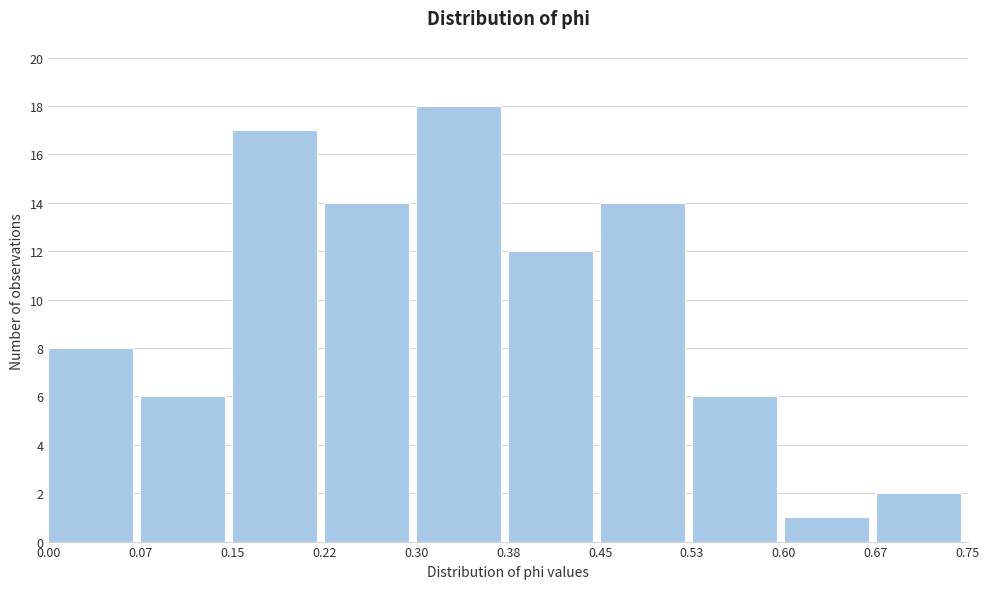

Reading left to right, transcribe this chart: for each bar, give the range it covers on the x-axis and its height. The values are not printed on the chart, so give them approximately, as read against the axis.

0.00 to 0.07: 8
0.07 to 0.15: 6
0.15 to 0.22: 17
0.22 to 0.30: 14
0.30 to 0.38: 18
0.38 to 0.45: 12
0.45 to 0.53: 14
0.53 to 0.60: 6
0.60 to 0.67: 1
0.67 to 0.75: 2